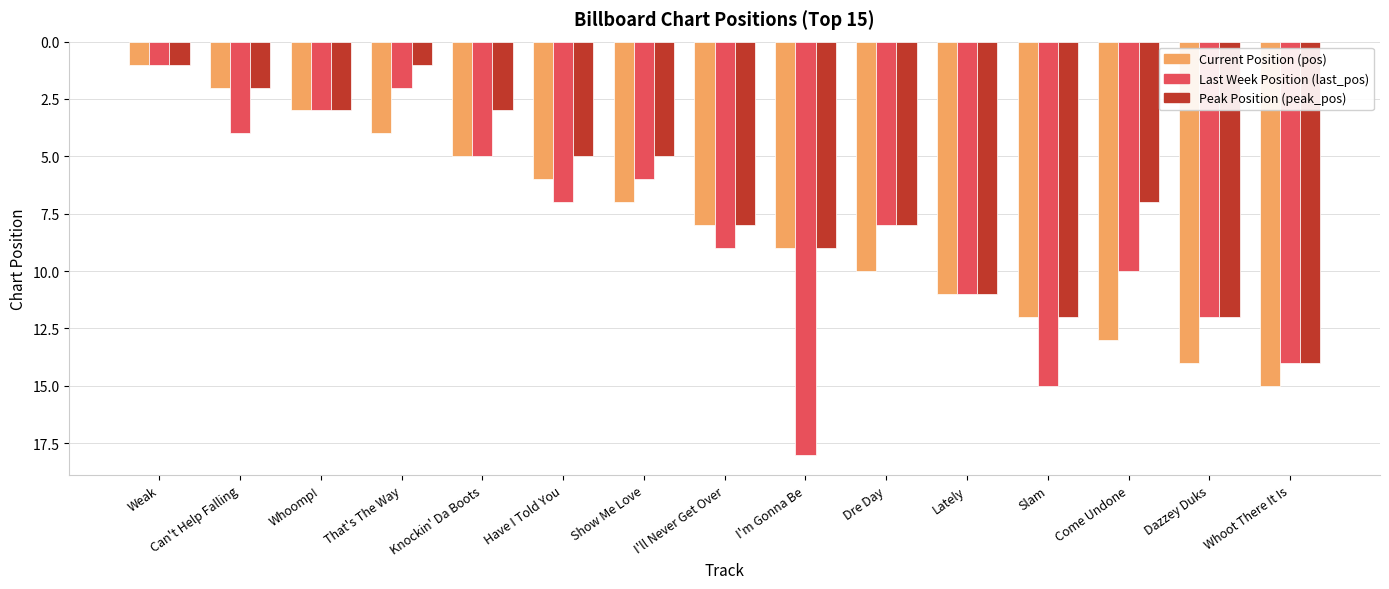

Which label corresponds to the largest value in the chart?

I'm Gonna Be